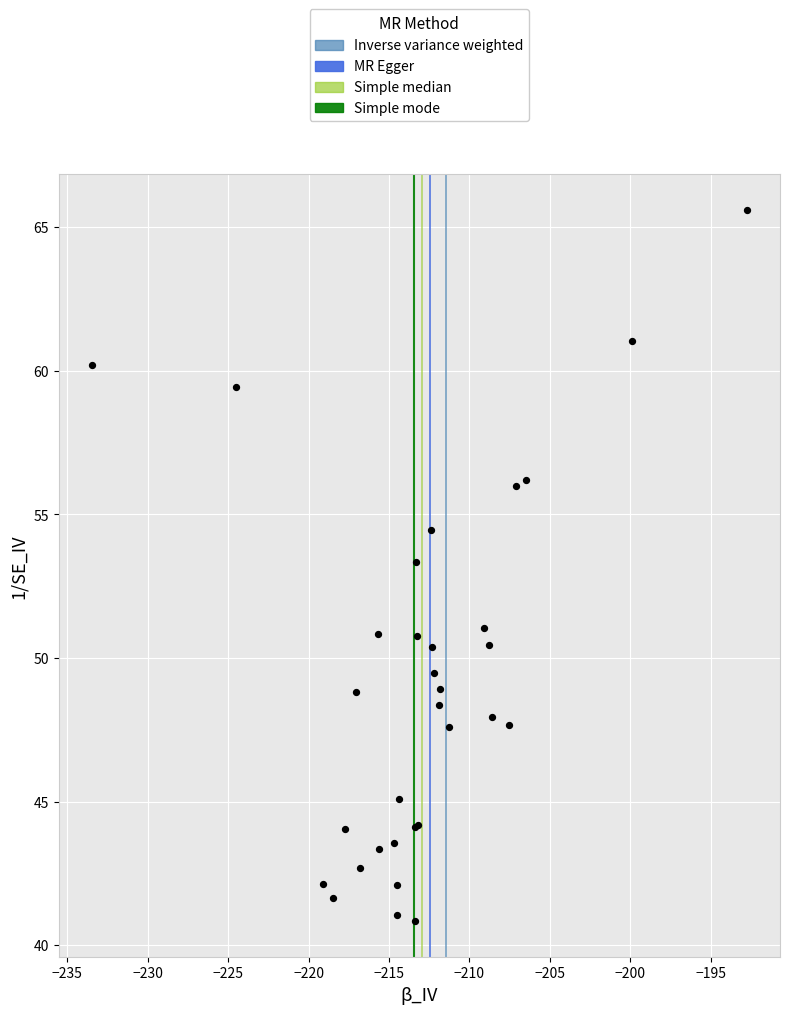

What Y value in the scatter plot is closest to 53?

53.3